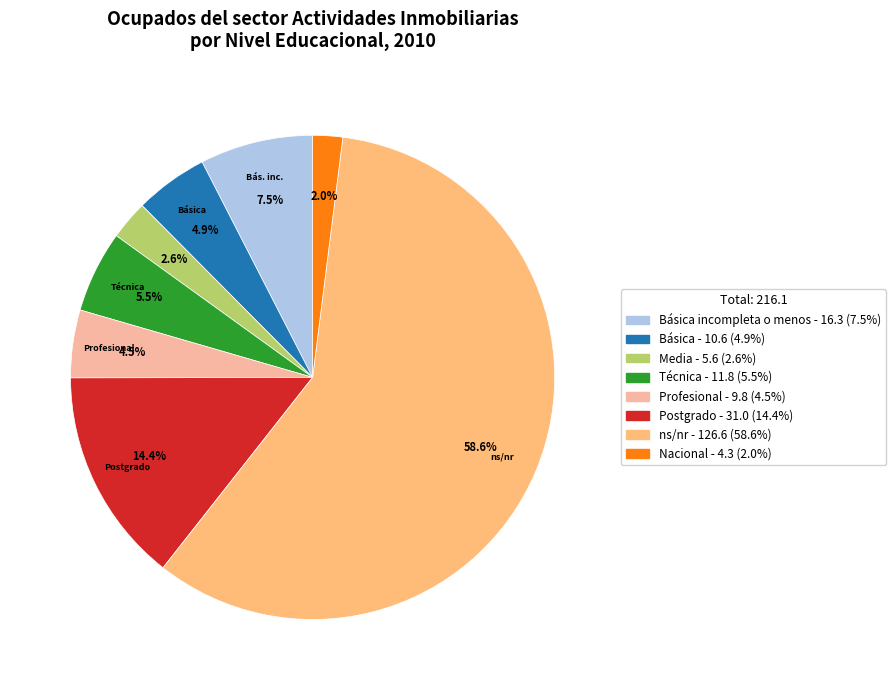

How many slices are in this pie chart?

8